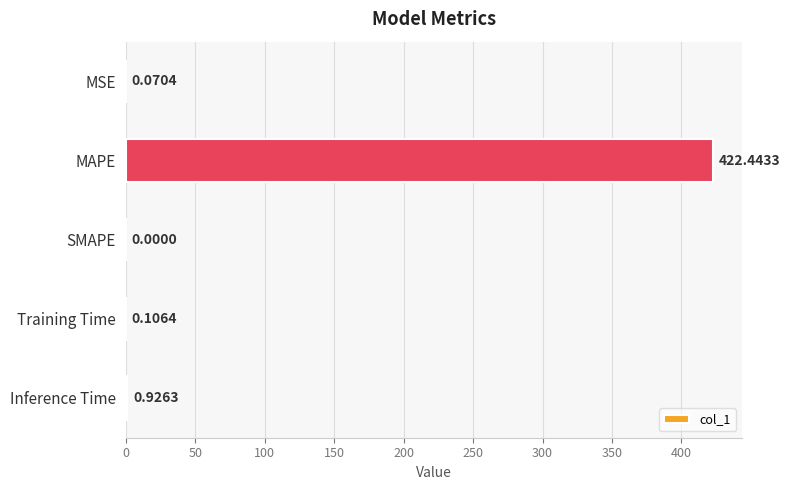

What is the sum of all values?

423.5